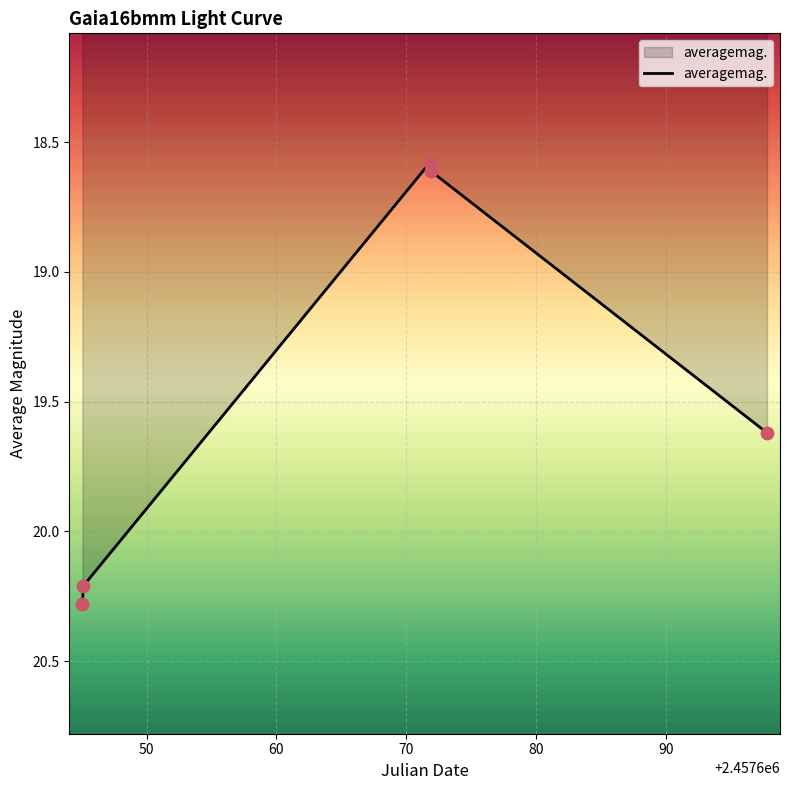

What is the maximum value shown in the chart?

20.3